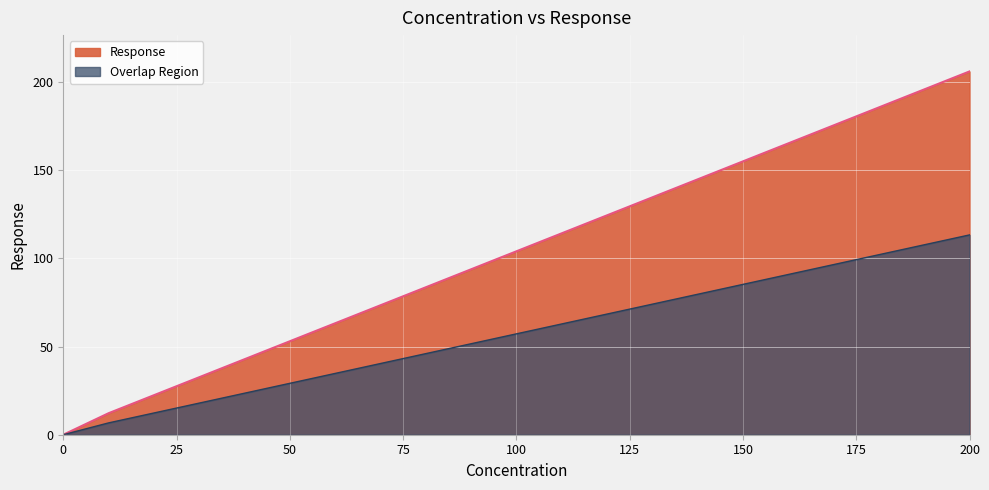

True or false: the data shows 22.4 at 20.

True